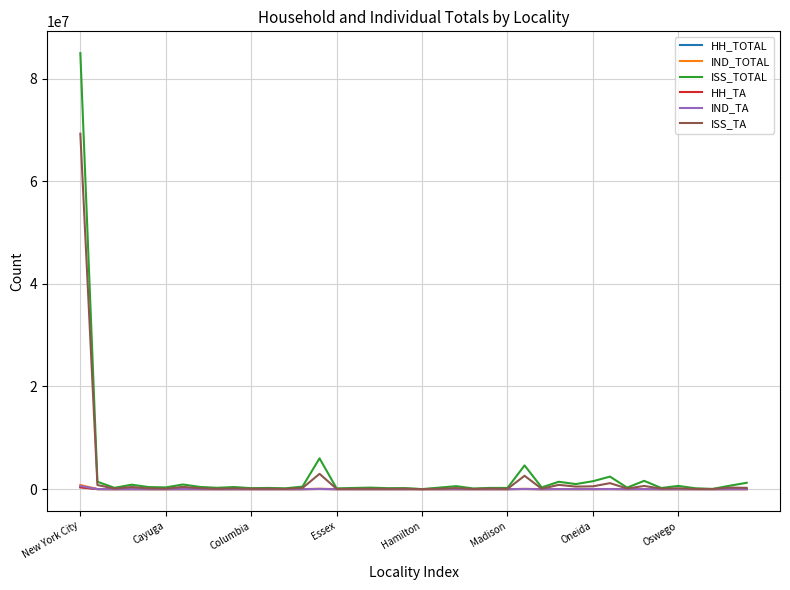

Does the chart have visible grid lines?

Yes